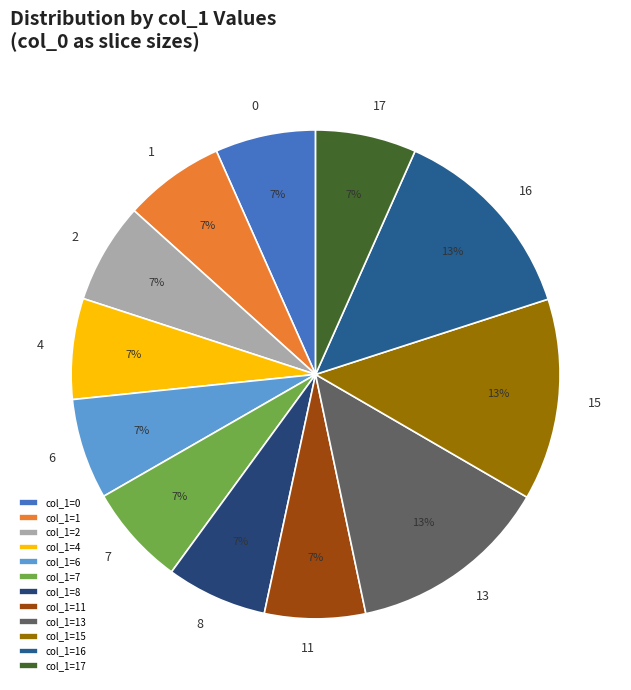

Is it true that 15 is 1% of the pie?

False